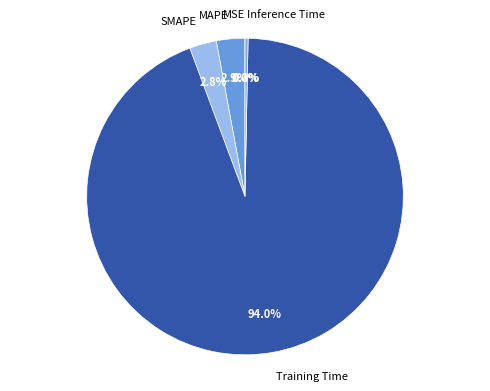

Is there any slice that represents more than half of the pie?

Yes